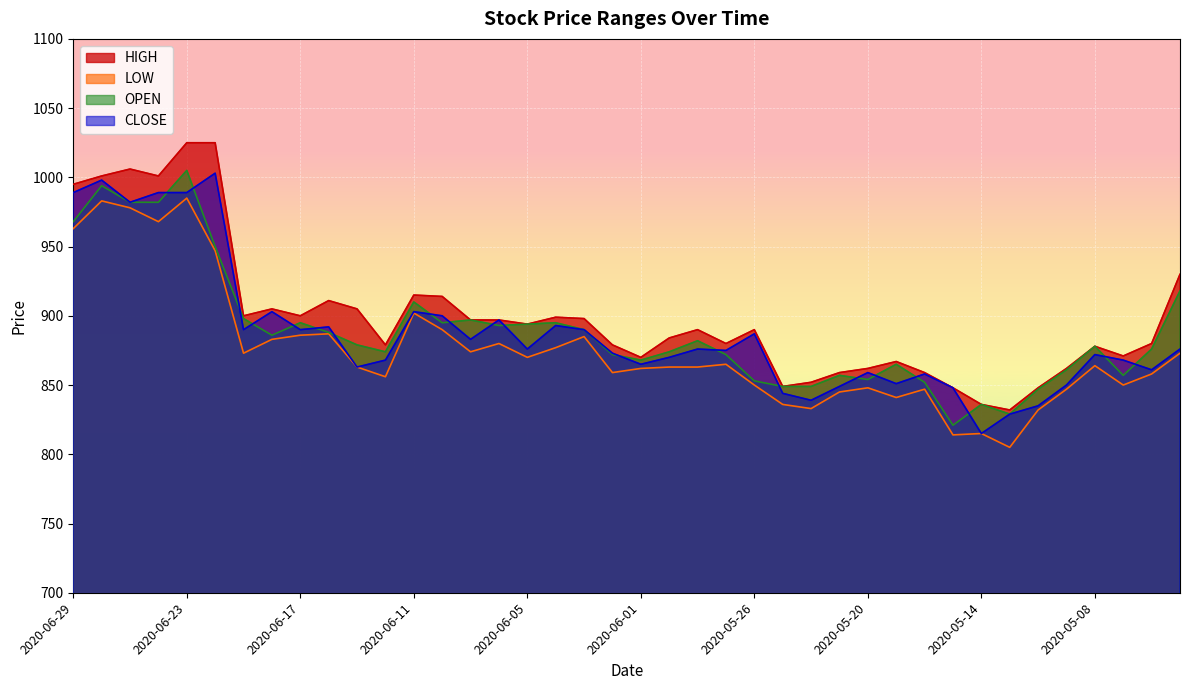

What position from the left is 2020-06-16?

10